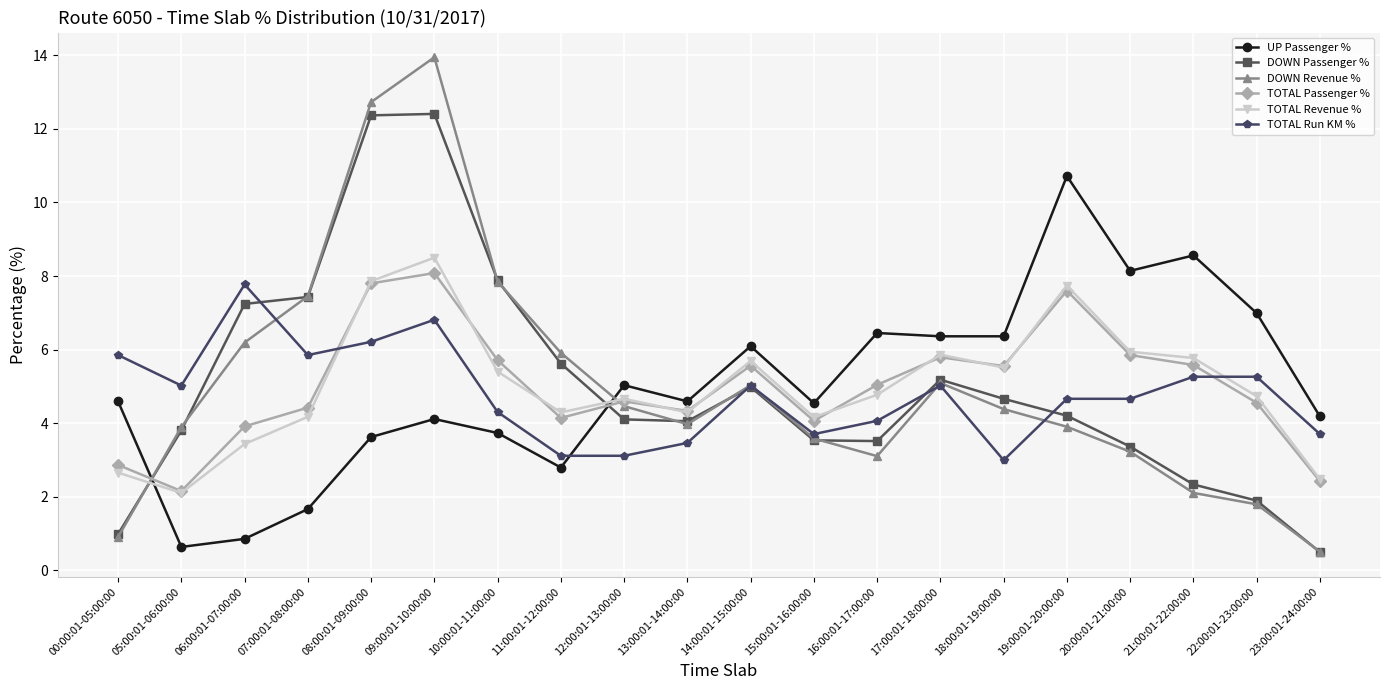

At which category is the sum across all series the highest?

09:00:01-10:00:00